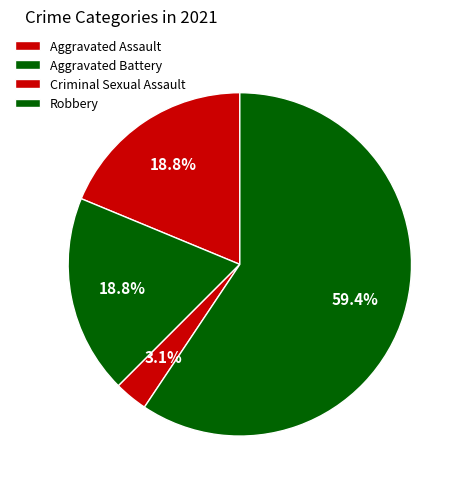

Which slice is the largest?

Robbery